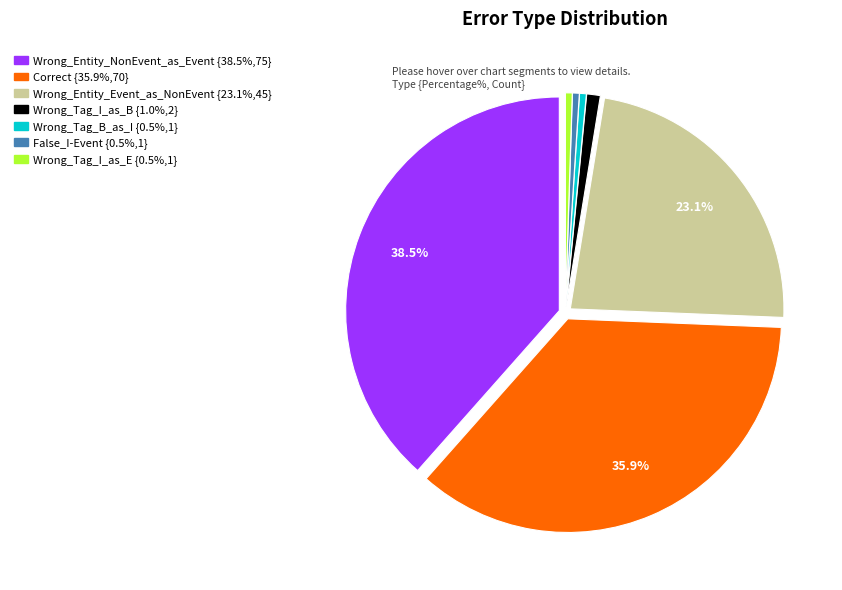

Between Wrong_Tag_I_as_B and Wrong_Entity_NonEvent_as_Event, which is larger?

Wrong_Entity_NonEvent_as_Event